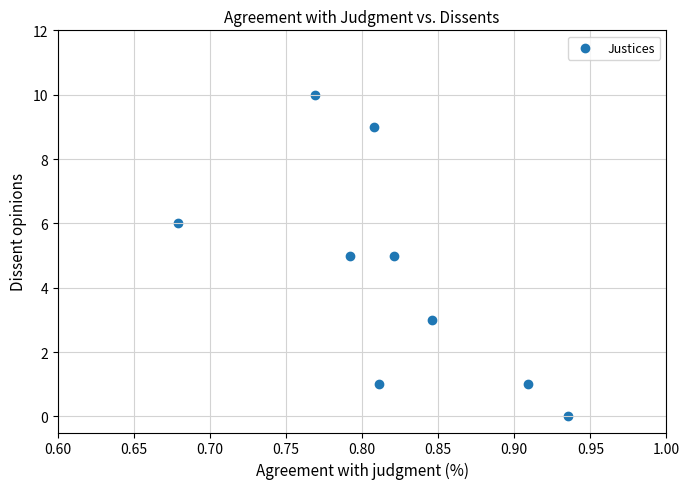

What is the range of Y values (max minus min)?

10